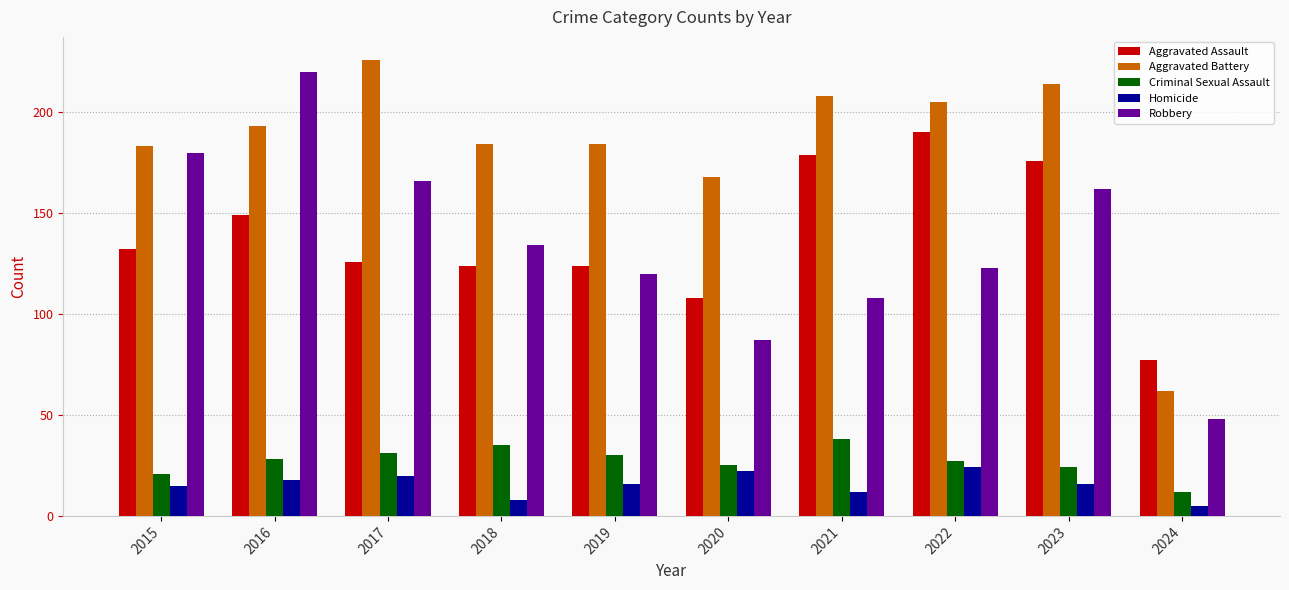

Reading left to right, extract all data points from this chart.

Aggravated Assault: 2015=132	2016=149	2017=126	2018=124	2019=124	2020=108	2021=179	2022=190	2023=176	2024=77
Aggravated Battery: 2015=183	2016=193	2017=226	2018=184	2019=184	2020=168	2021=208	2022=205	2023=214	2024=62
Criminal Sexual Assault: 2015=21	2016=28	2017=31	2018=35	2019=30	2020=25	2021=38	2022=27	2023=24	2024=12
Homicide: 2015=15	2016=18	2017=20	2018=8	2019=16	2020=22	2021=12	2022=24	2023=16	2024=5
Robbery: 2015=180	2016=220	2017=166	2018=134	2019=120	2020=87	2021=108	2022=123	2023=162	2024=48